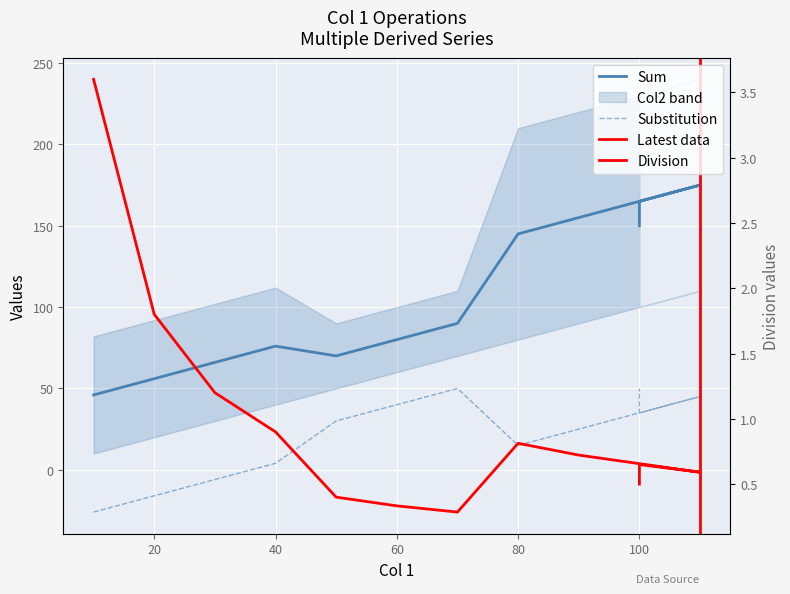

Is it true that Sum equals 45.1 at 110?

False